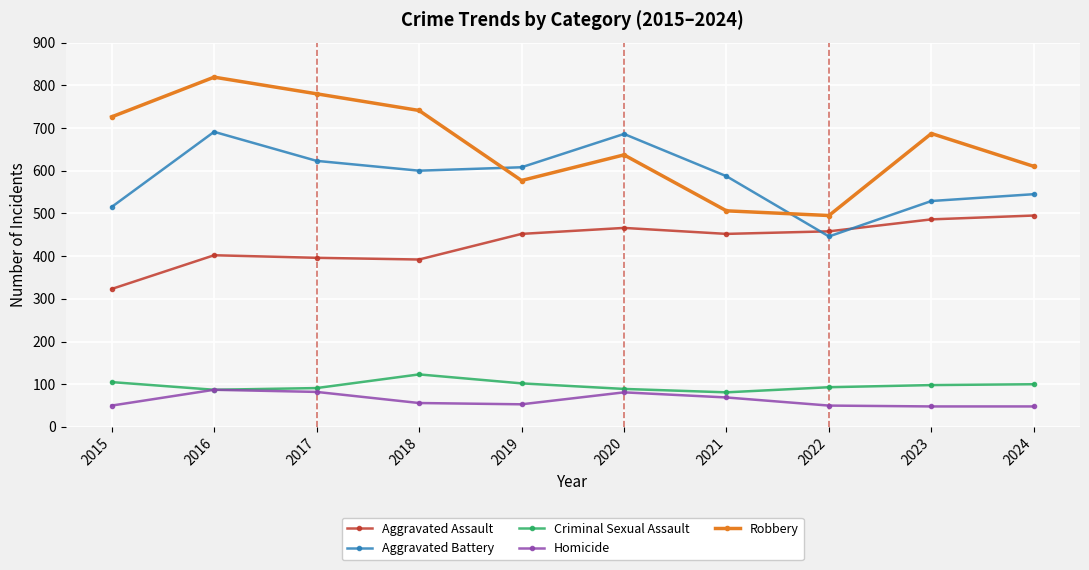

At which label is Homicide closest to 67?

2021